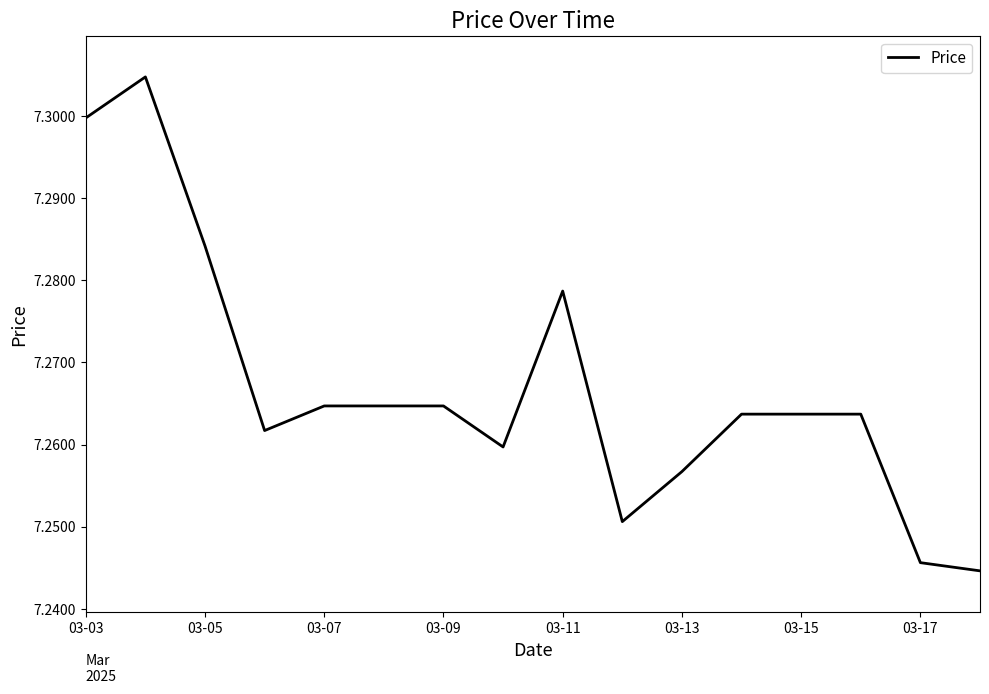

How many interior local peaks (higher than both neighbors) does the data have?

2